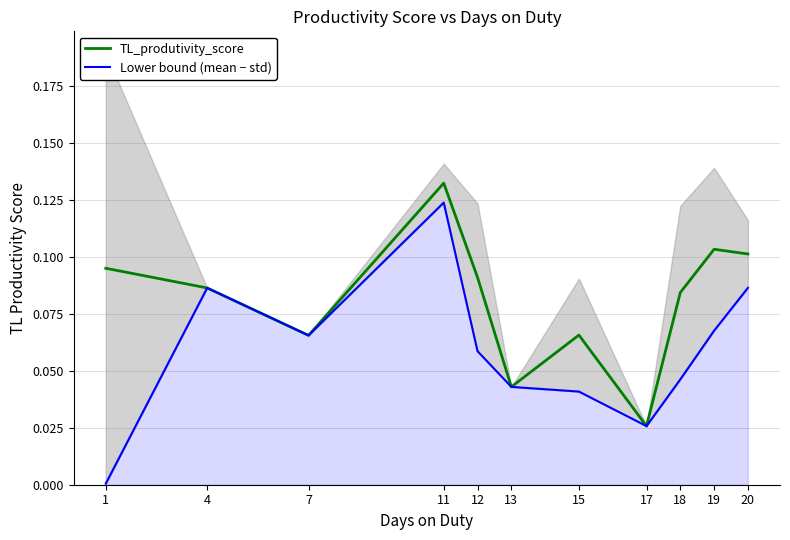

Which series changed the most between 4 and 7?

TL_produtivity_score